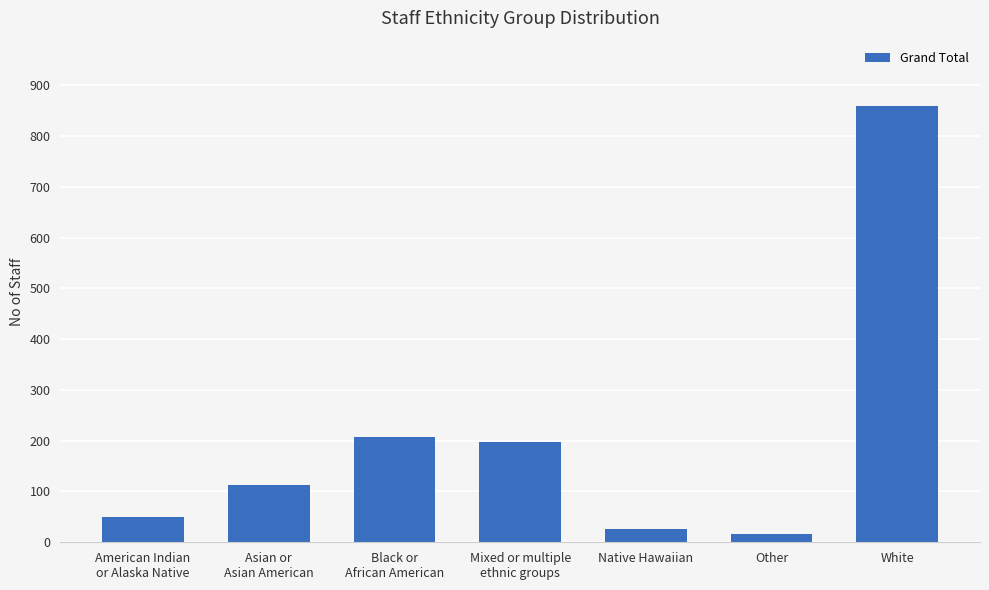

At which category does the chart reach its peak across all series?

White